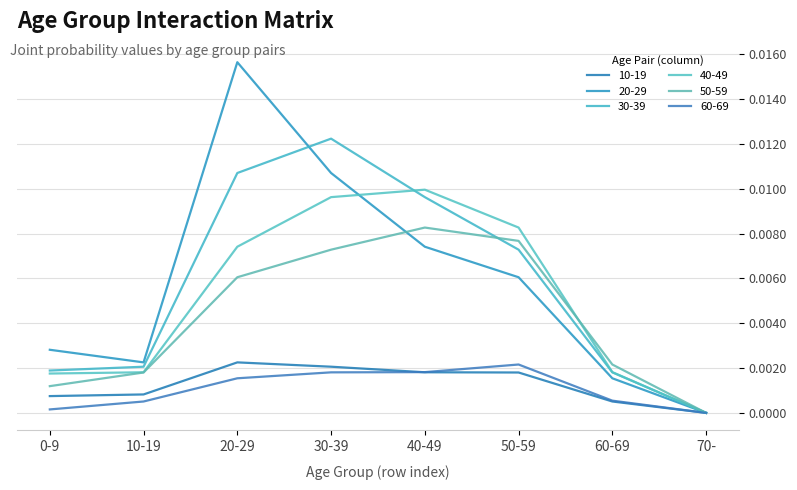

At 20-29, list the series in order from largest to smallest.

20-29, 30-39, 40-49, 50-59, 10-19, 60-69